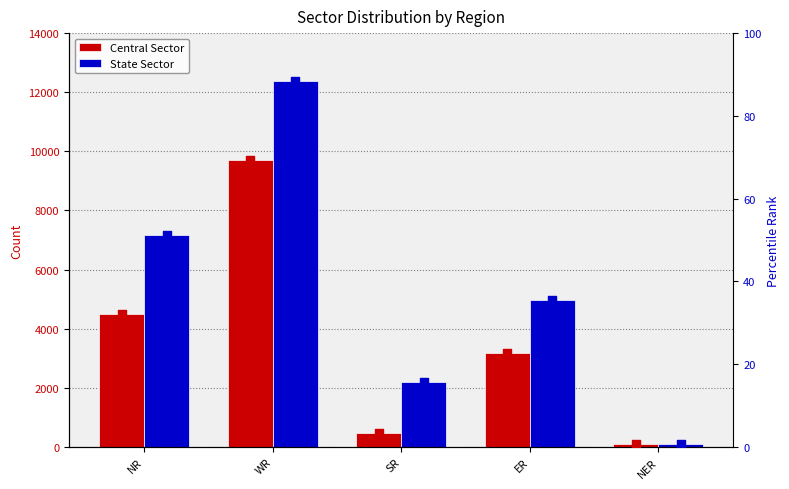

Which series has the largest total across all categories?

State Sector